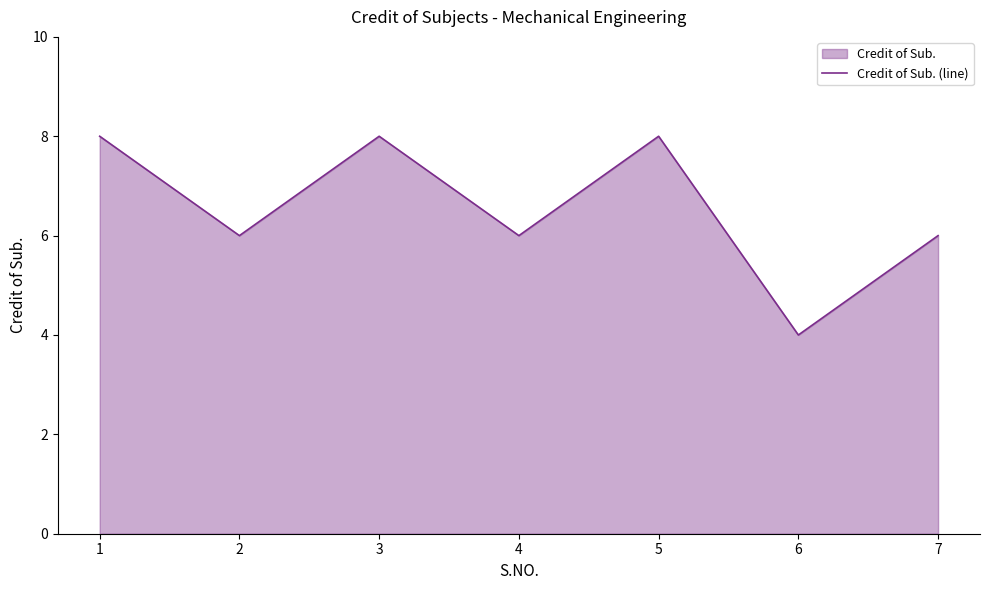

Which category has the lowest value across all series?

6